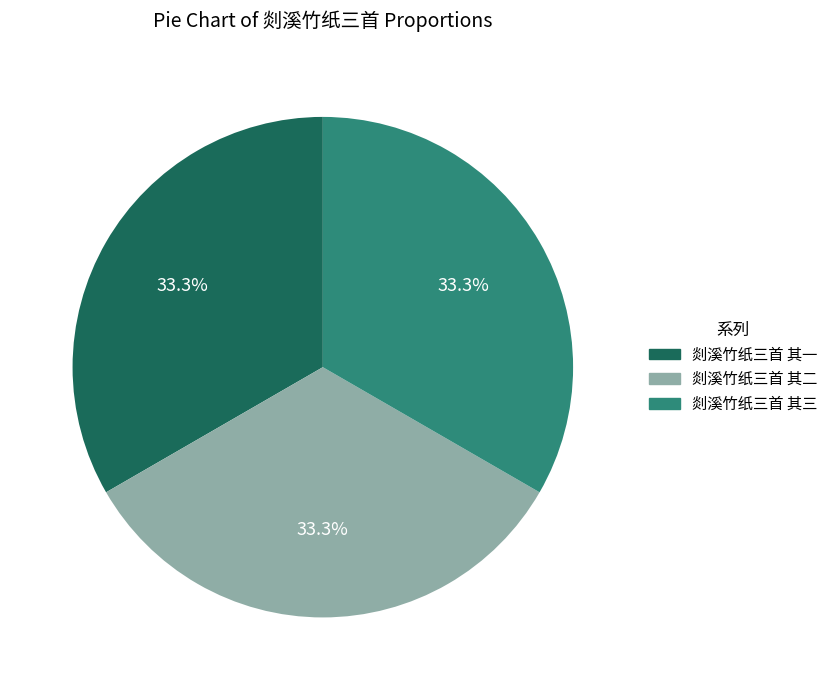

How many segments does this pie chart have?

3